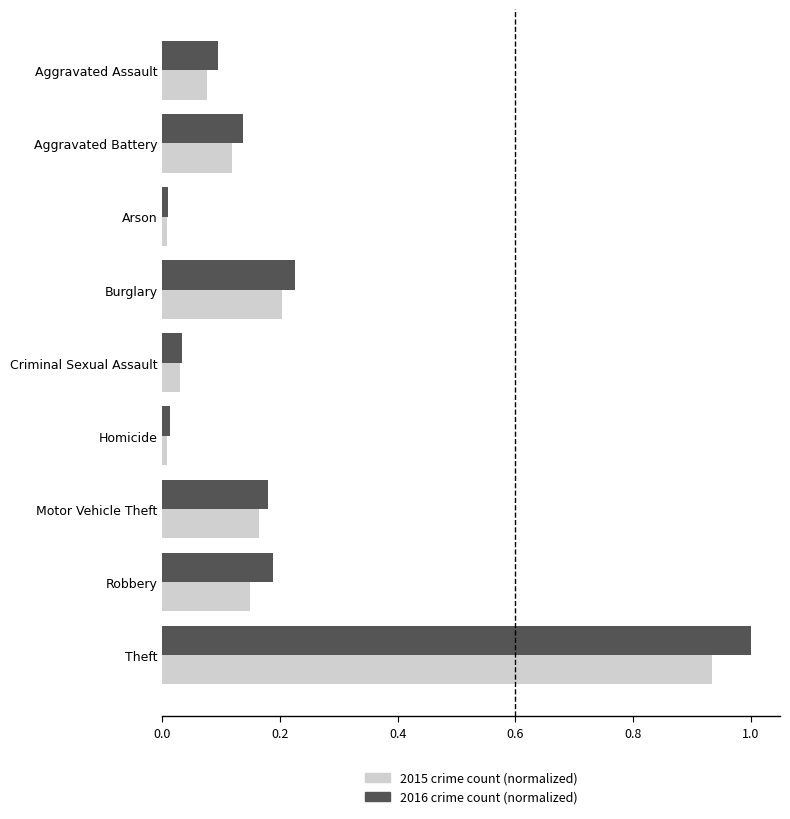

At which category is the sum across all series the highest?

Theft